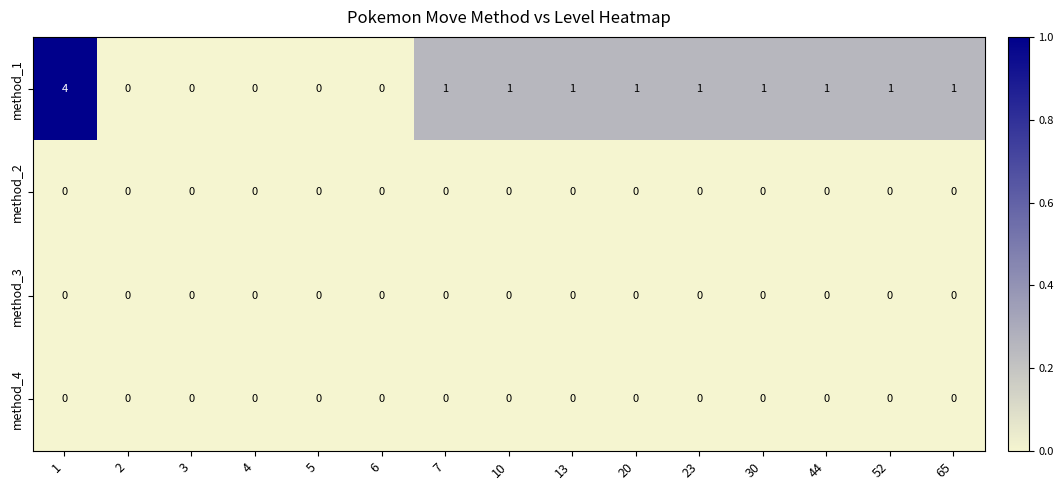

The method_4 series shows 0 at 52. True or false?

True